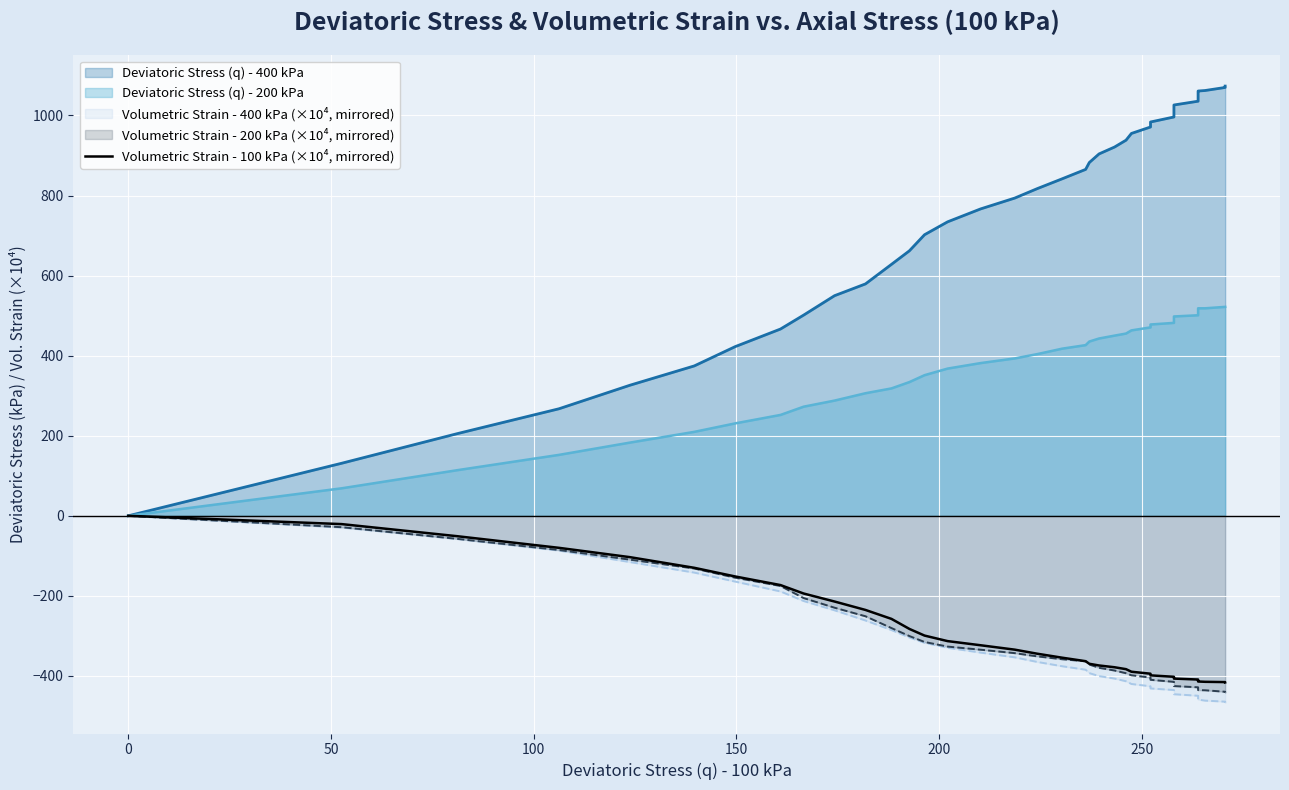

True or false: there are more than 1 points higher than both neighbors.

False